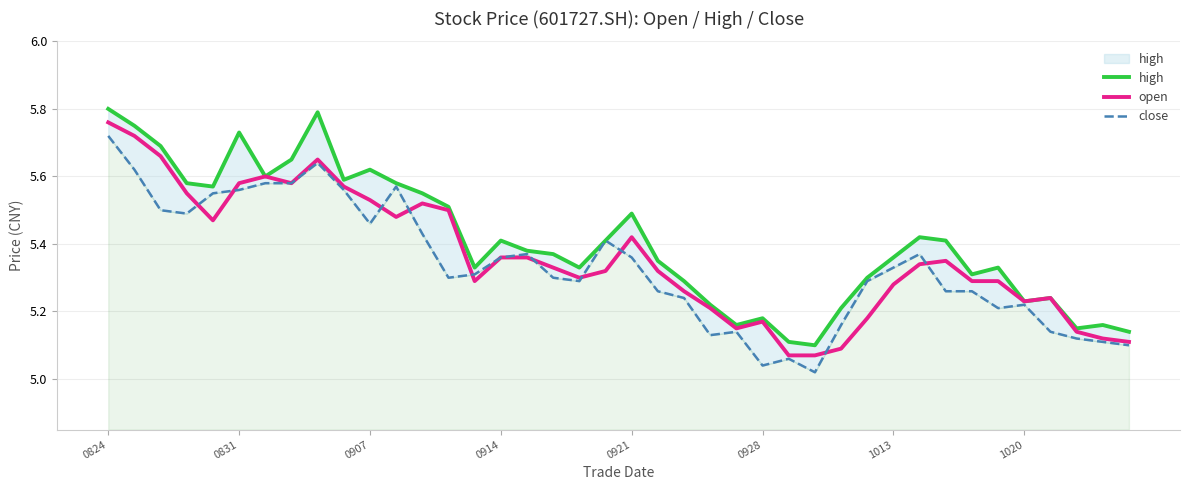

Which category has the highest value in the open series?

0824